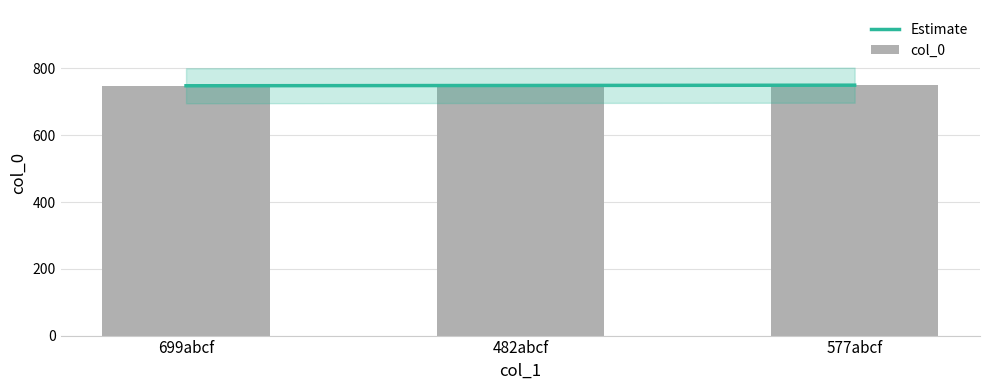

At which category is the sum across all series the highest?

577abcf